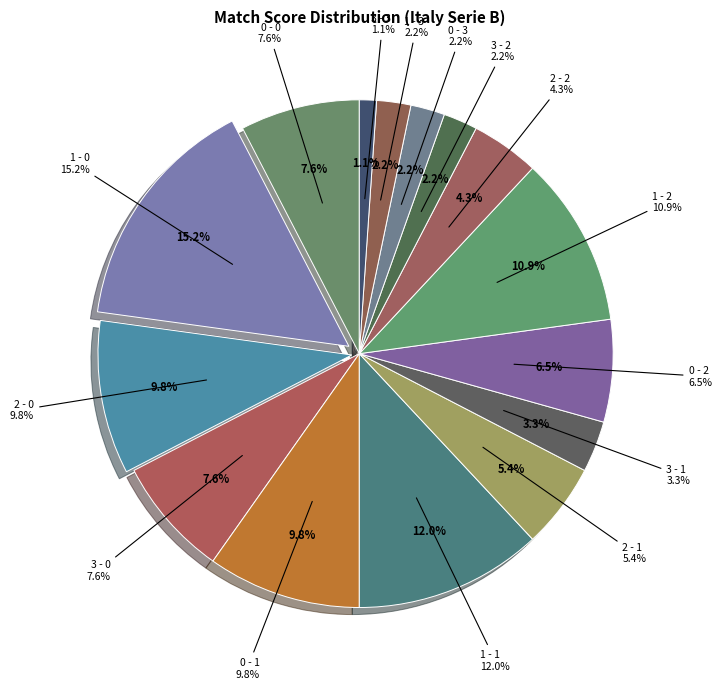

The 1 - 3 slice represents 15% of the pie. True or false?

False